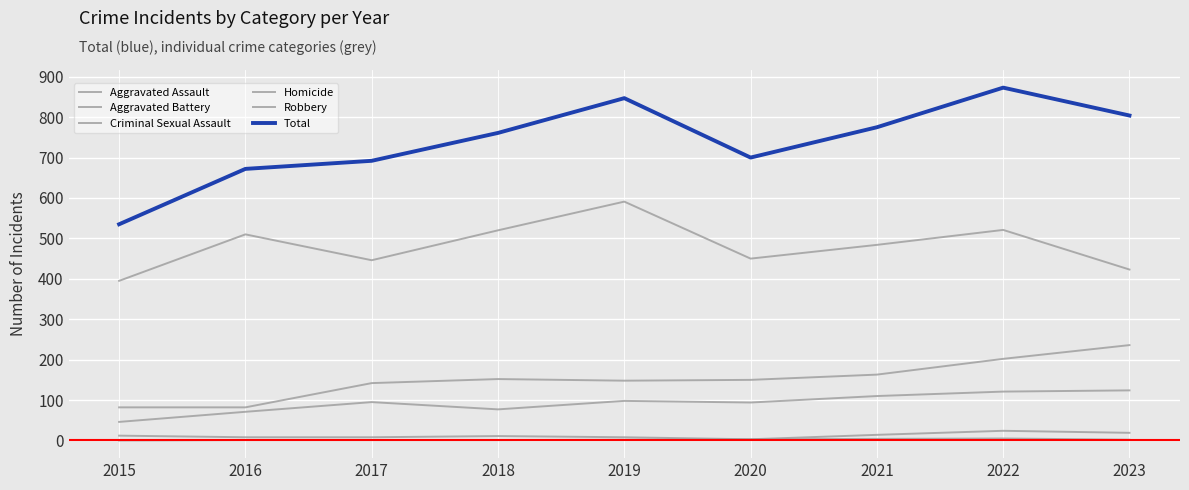

Which series has the largest total across all categories?

Total